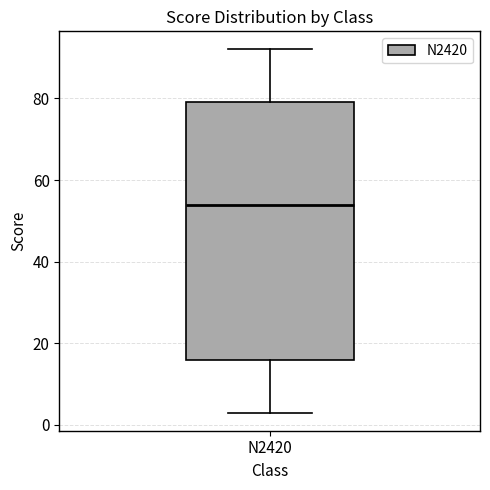

Read this box plot against the y-axis: the position of the median line, the range covered by the box, and the ends of both whiskers. The values are not printed on the chart, so give them approximately, as read against the axis.

median 54, box 16 to 80, whiskers 4 to 92